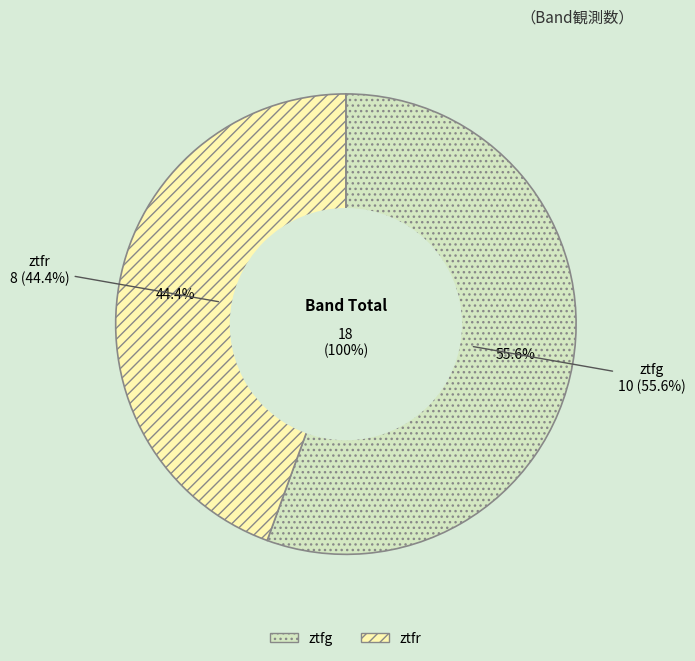

What percentage is NOT represented by ztfr?

55.6%